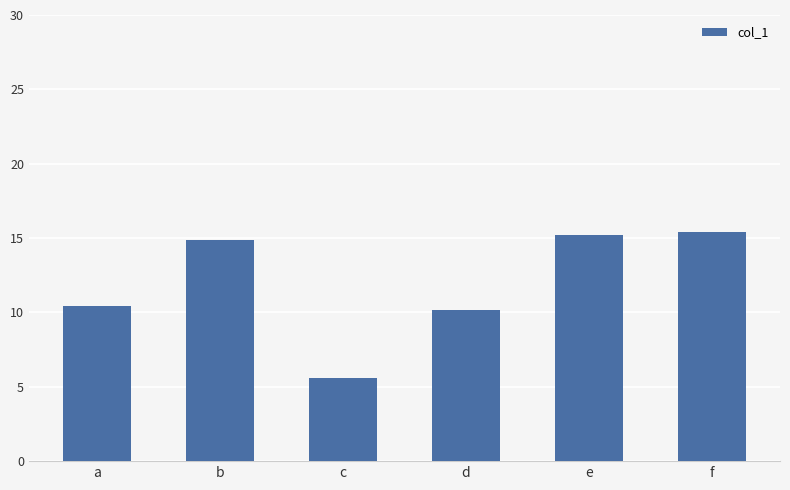

True or false: the data shows 10.2 at d.

True